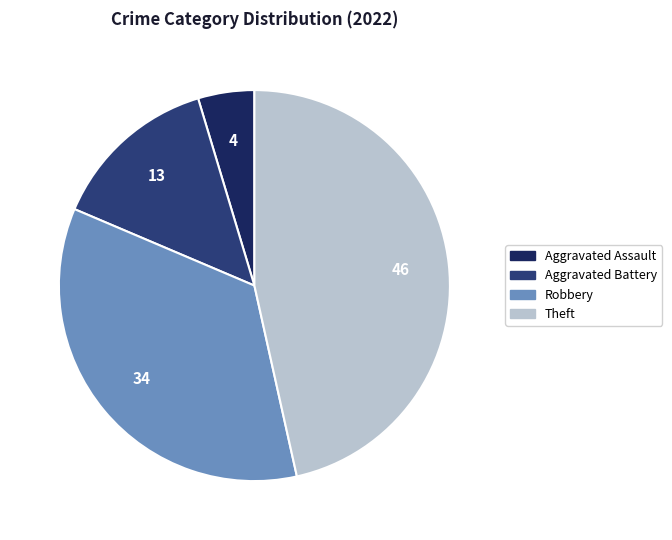

Count the number of slices in the pie.

4